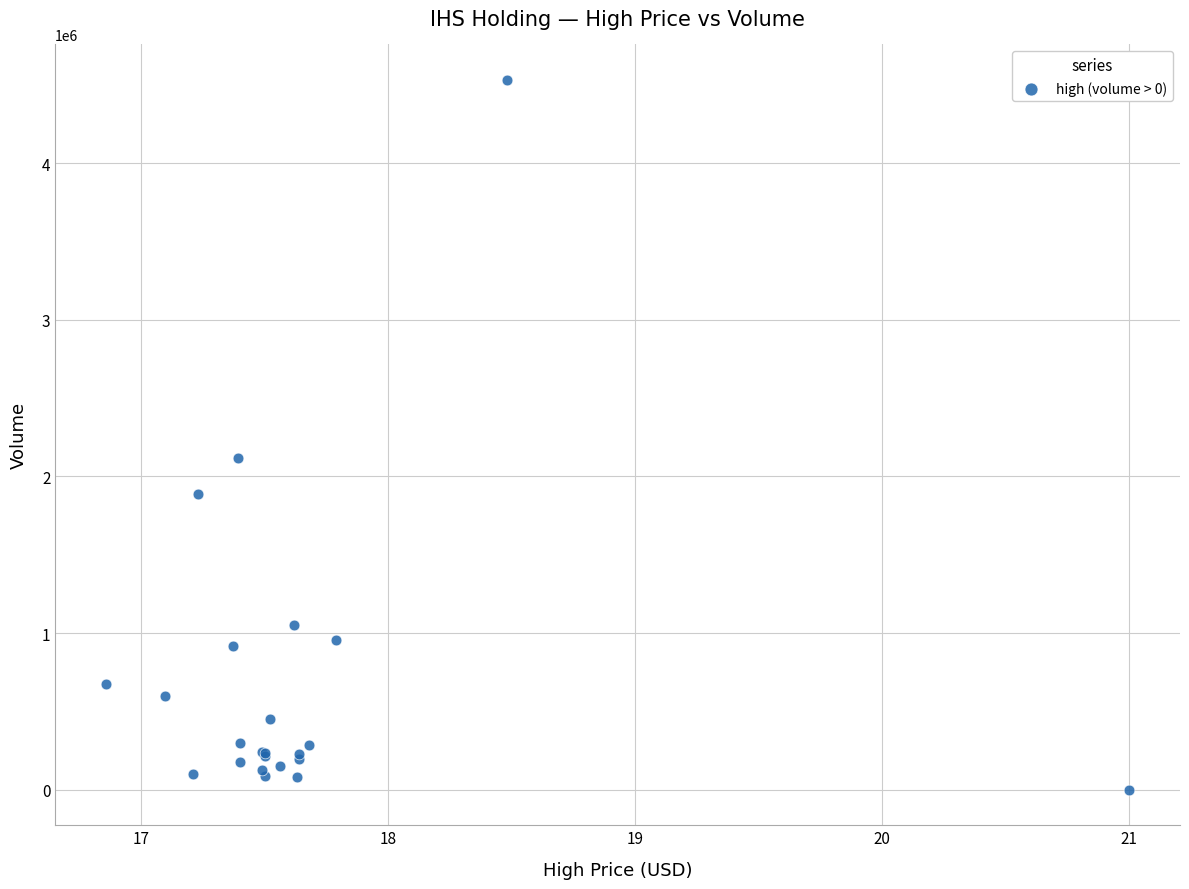

What Y value in the scatter plot is closest to 2265170?

2119472